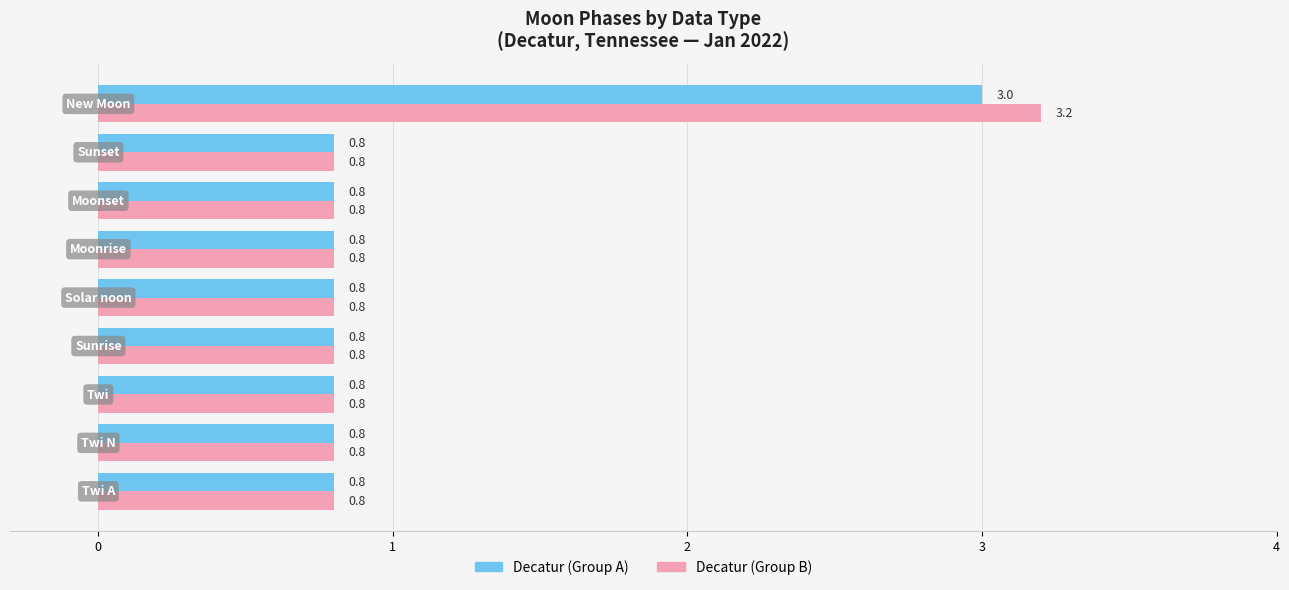

What is the maximum value shown in the chart?

3.2